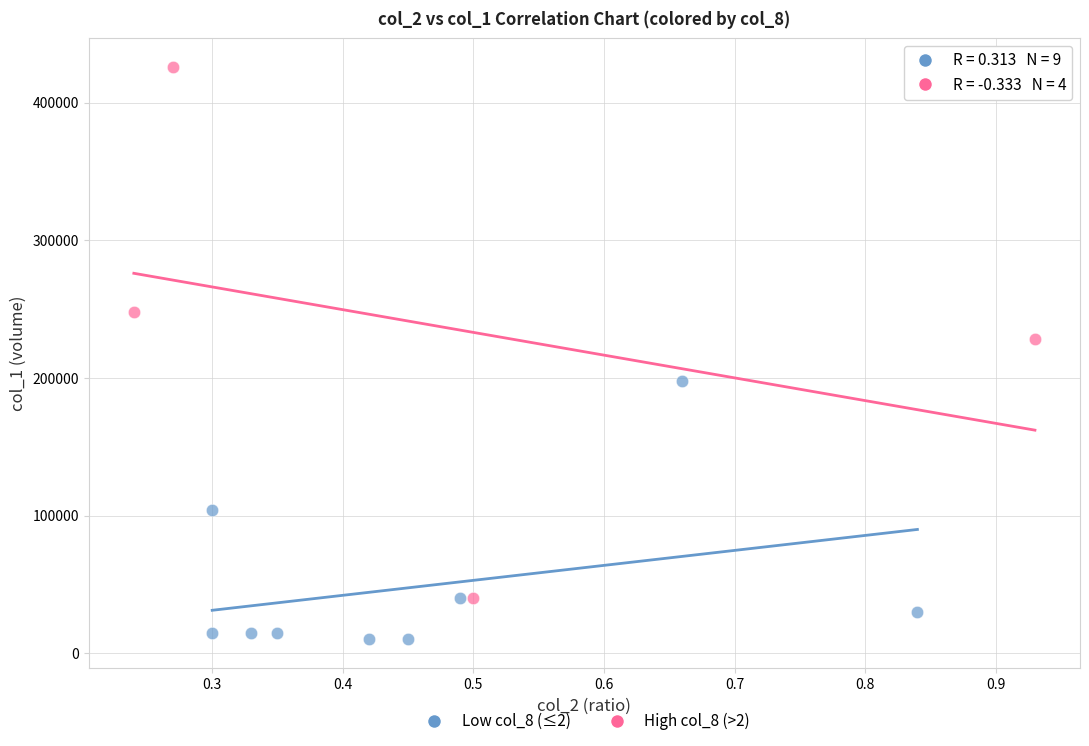

Which series has the widest spread of Y values?

High col_8 (>2)